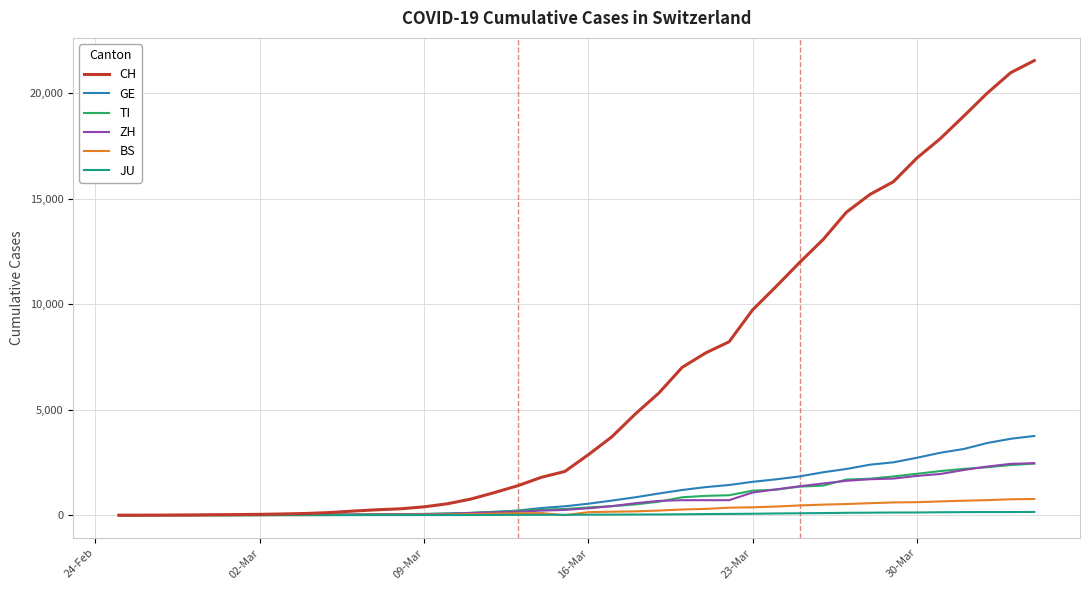

What are all the series names shown in the legend?

CH, GE, TI, ZH, BS, JU